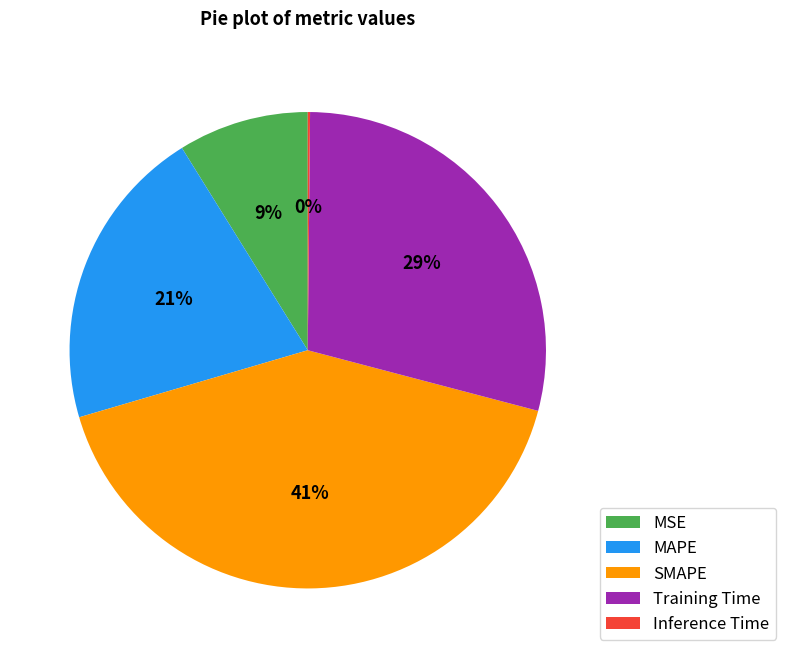

Is there a majority slice in this chart?

No